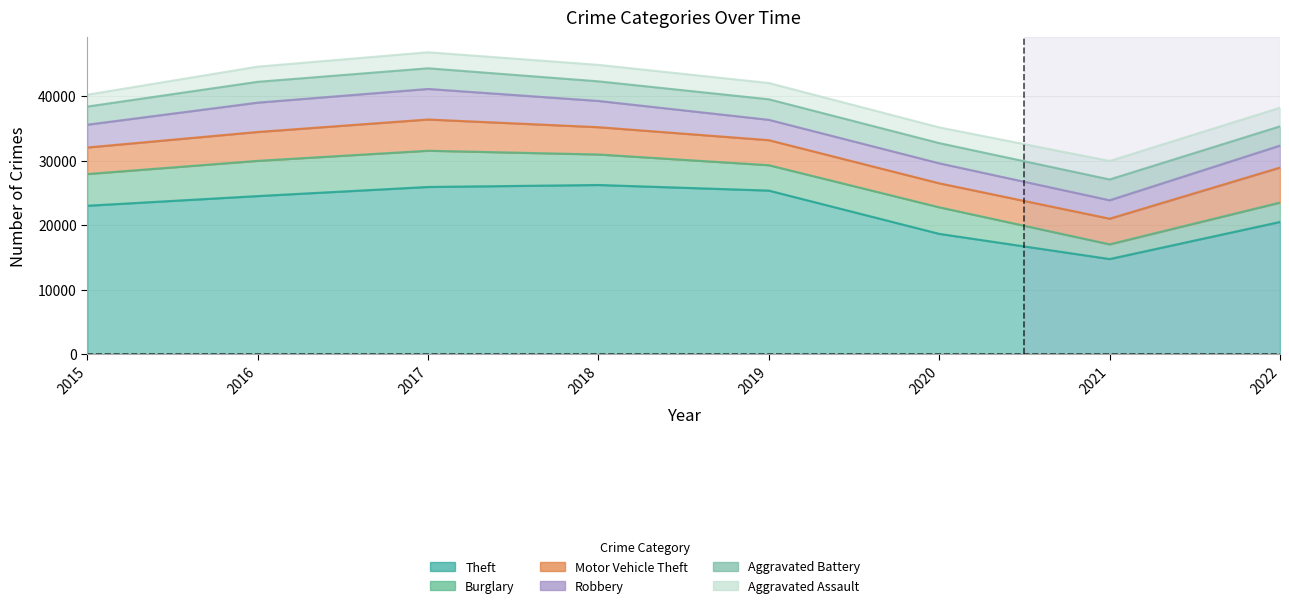

Rank the categories by Burglary value from lowest to highest.

2021, 2022, 2019, 2020, 2018, 2015, 2016, 2017